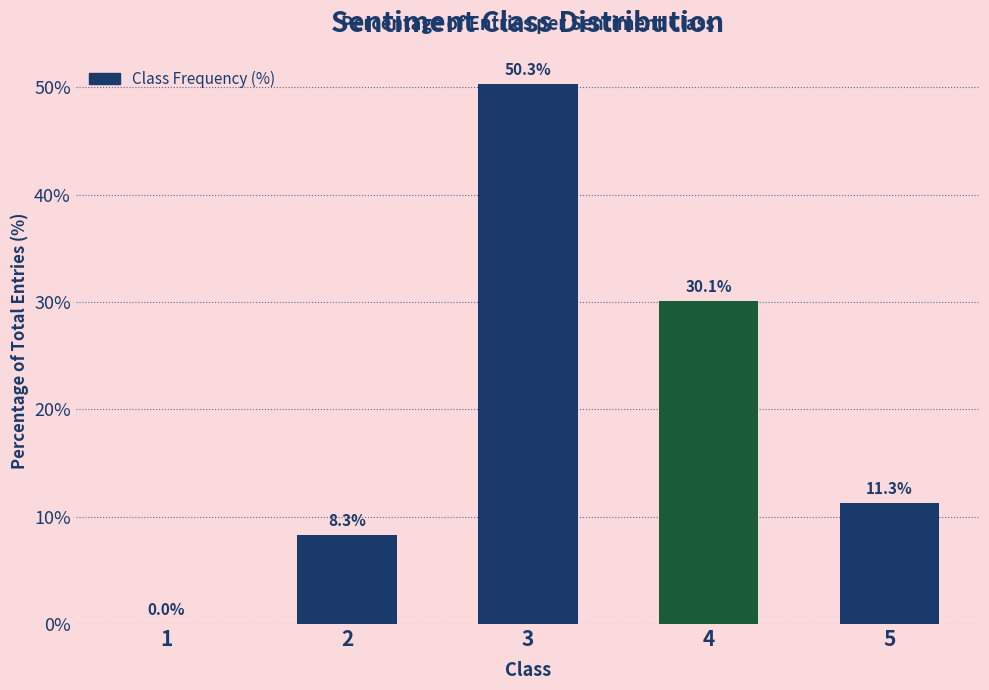

The chart shows a value of 19.9 at 5. True or false?

False